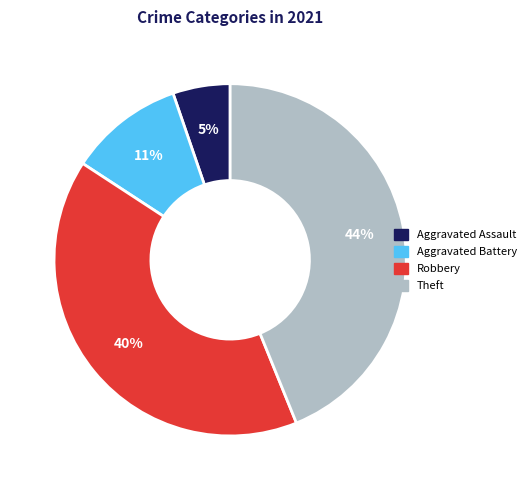

How many slices are in this pie chart?

4